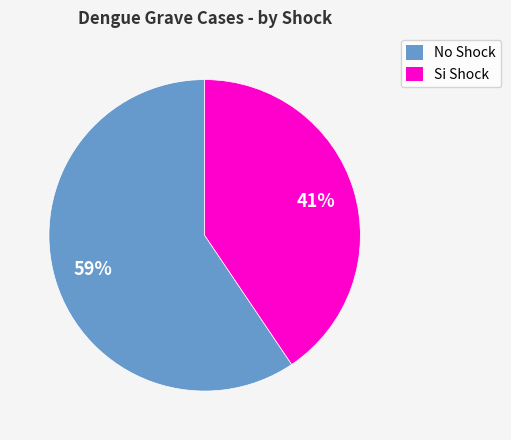

Rank the categories by value from lowest to highest.

Si Shock, No Shock